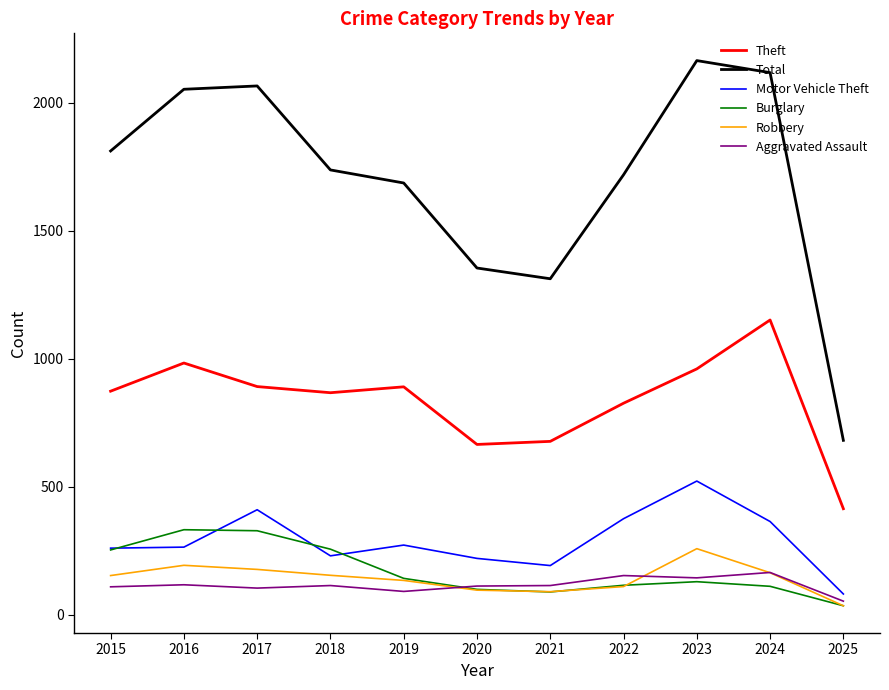

Which category has the lowest value in the Motor Vehicle Theft series?

2025